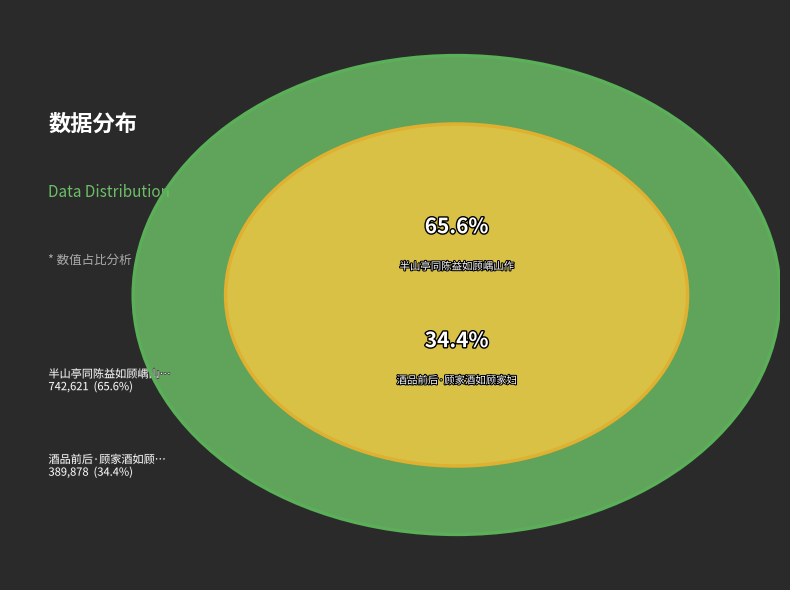

To the nearest percent, what portion does 酒品前后·顾家酒如顾家妇 represent?

34%